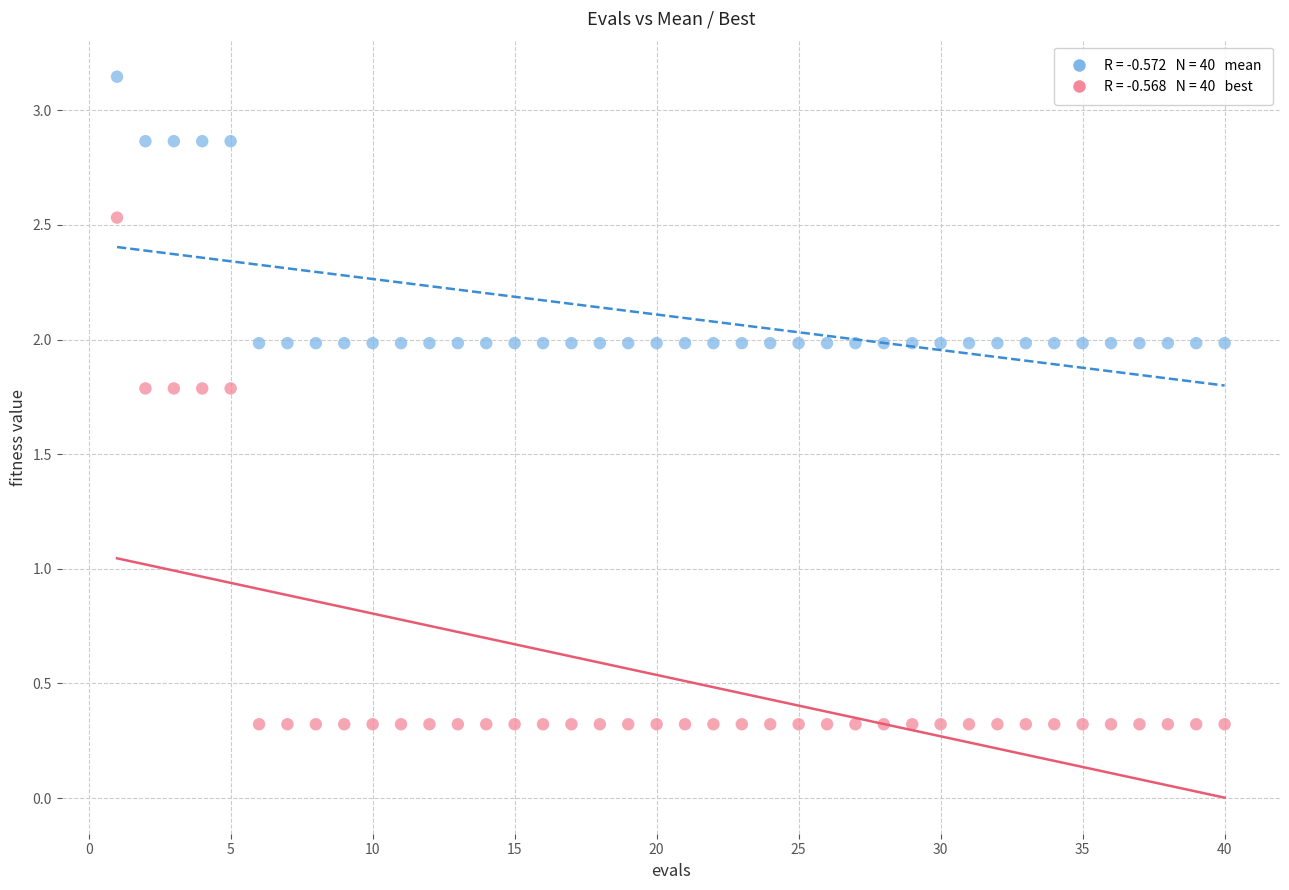

Across all data points, what is the range of X values (max minus min)?

39.0